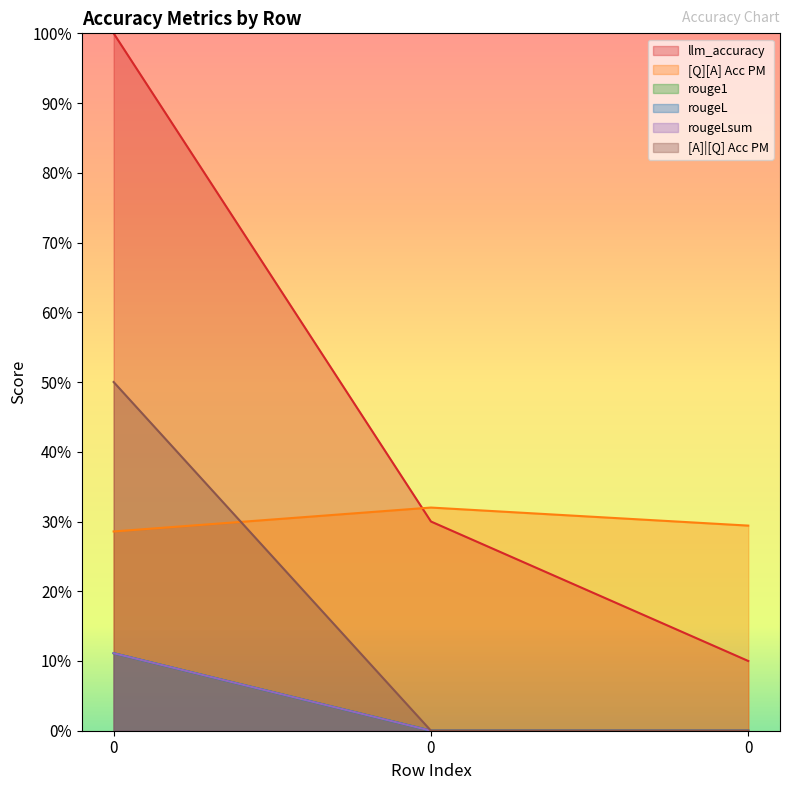

Reading left to right, what are all the values shown in this chart?

llm_accuracy: 0=1.0	0=0.3	0=0.1
[Q][A] Acc PM: 0=0.3	0=0.3	0=0.3
rouge1: 0=0.1	0=0.0	0=0.0
rougeL: 0=0.1	0=0.0	0=0.0
rougeLsum: 0=0.1	0=0.0	0=0.0
[A]|[Q] Acc PM: 0=0.5	0=0.0	0=0.0